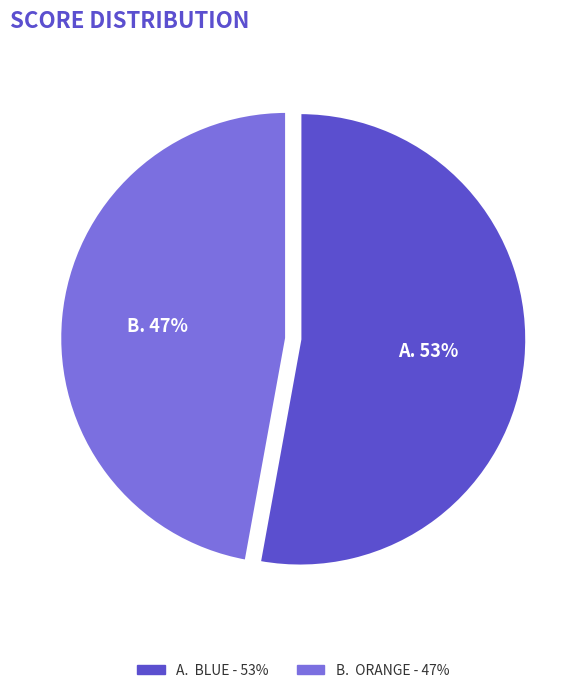

Is there any slice that represents more than half of the pie?

Yes